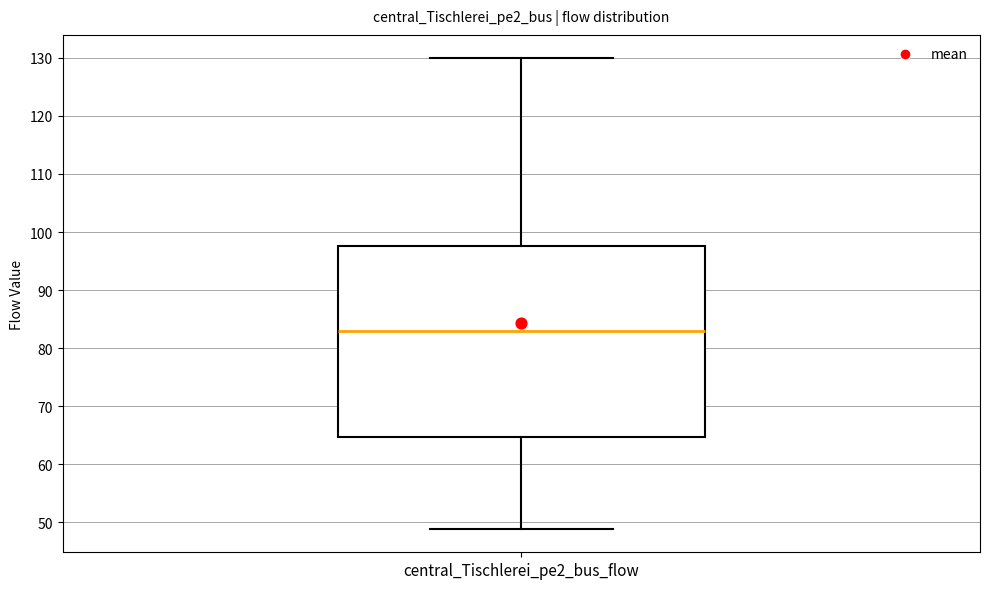

Where is the upper edge of the box for central_Tischlerei_pe2_bus_flow on the y-axis? The values are not printed on the chart, so give them approximately, as read against the axis.

98